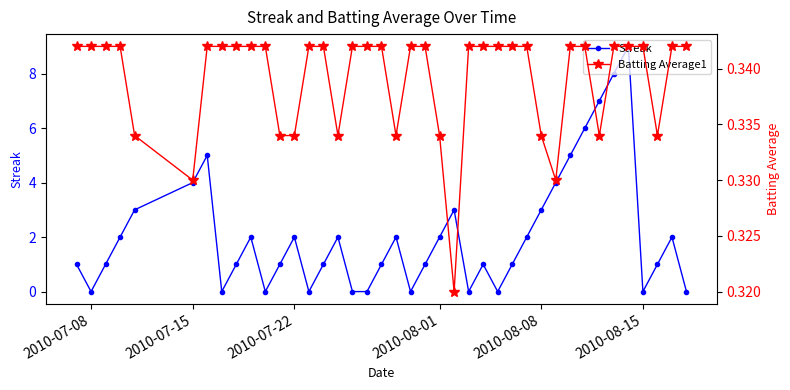

How many times do Batting Average1 and Streak cross each other?

19